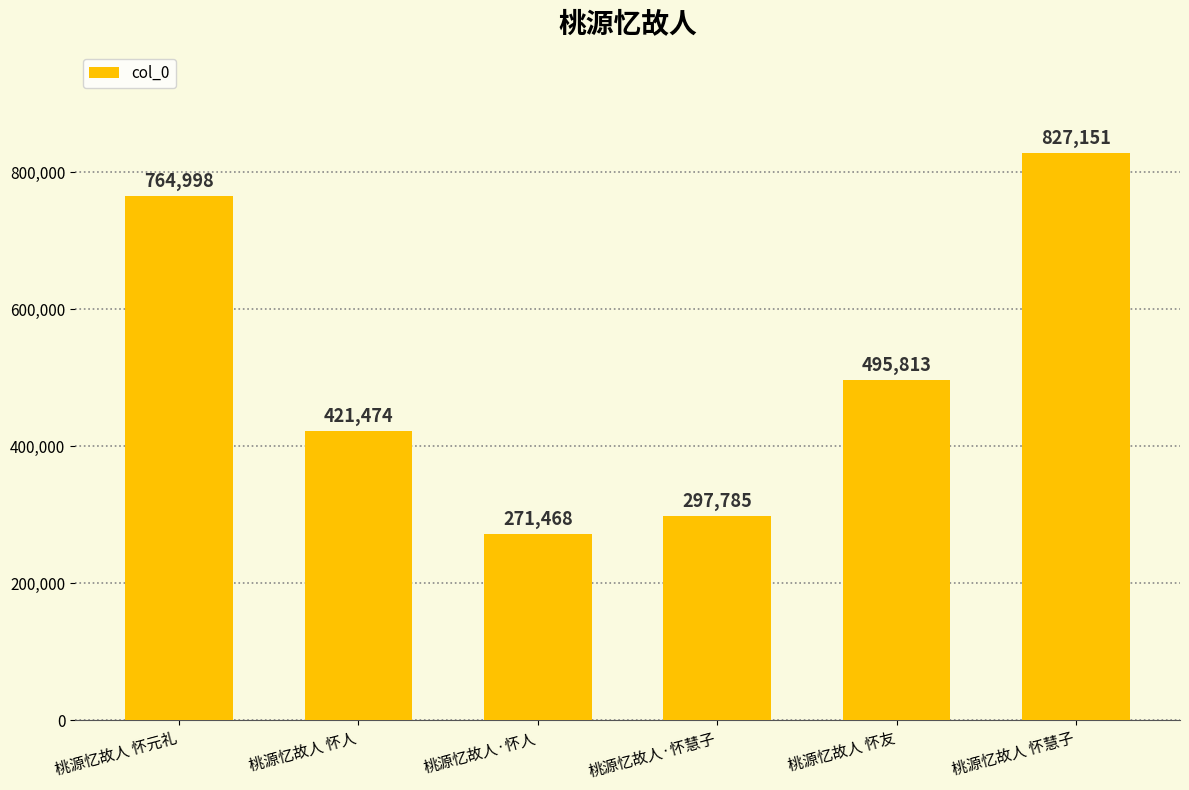

What position from the left is 桃源忆故人 怀友?

5